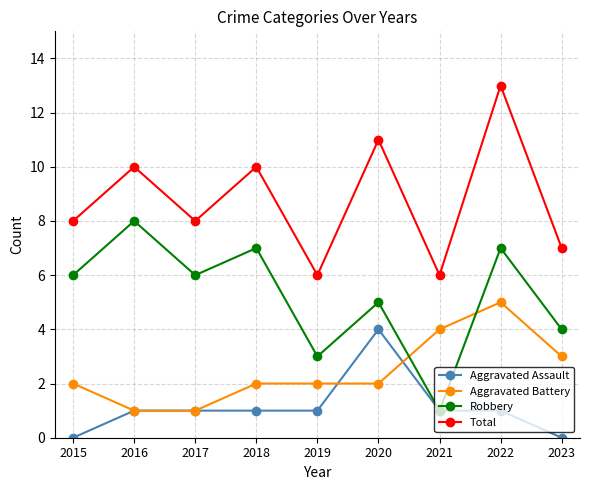

What is the total value across all series at 2017?

16